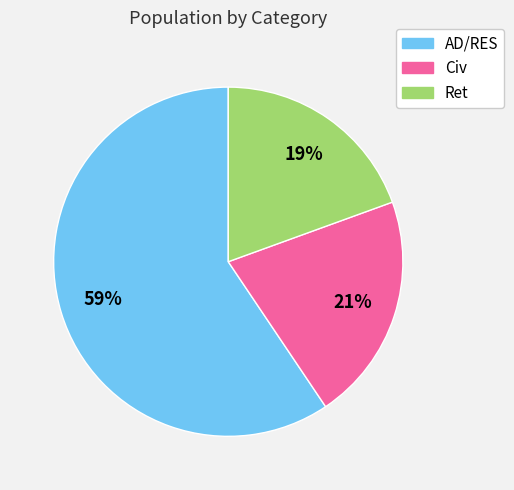

Does Civ account for over 50% of the chart?

No